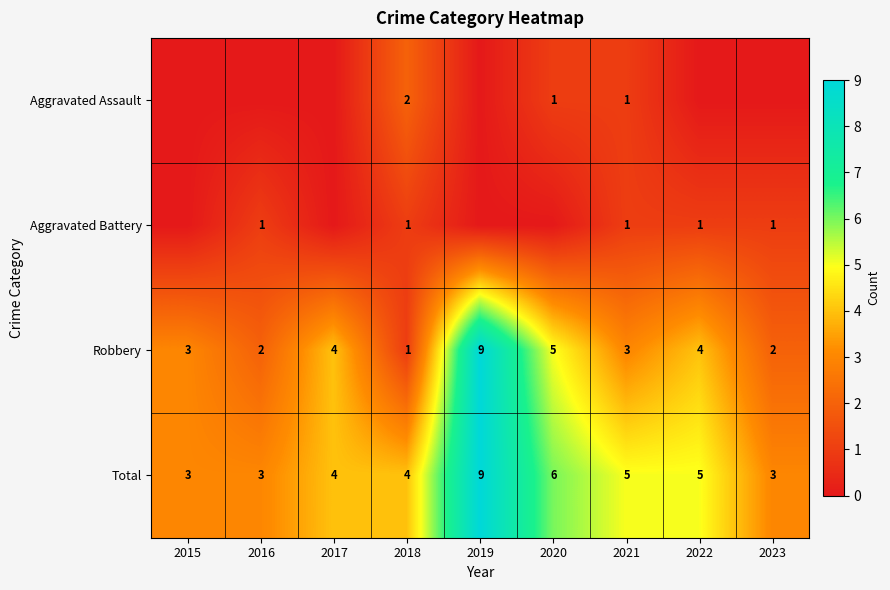

What value does the Robbery series have at 2021?

3